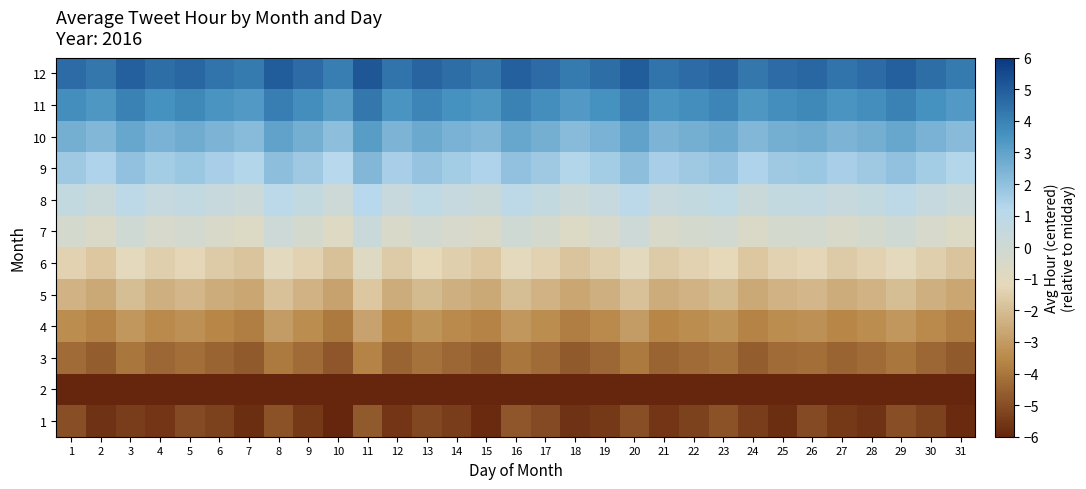

Reading left to right, extract all data points from this chart.

1: 1=-5.0	2=-5.7	3=-5.4	4=-5.6	5=-5.1	6=-5.3	7=-5.8	8=-4.9	9=-5.5	10=-6.0	11=-4.7	12=-5.6	13=-5.2	14=-5.4	15=-5.9	16=-4.8	17=-5.1	18=-5.7	19=-5.5	20=-5.0	21=-5.6	22=-5.3	23=-4.9	24=-5.4	25=-5.8	26=-5.1	27=-5.5	28=-5.7	29=-5.0	30=-5.3	31=-5.9
2: 1=-6.4	2=-6.7	3=-6.2	4=-6.5	5=-6.6	6=-6.3	7=-6.8	8=-6.1	9=-6.5	10=-6.9	11=-6.0	12=-6.6	13=-6.3	14=-6.4	15=-6.7	16=-6.2	17=-6.5	18=-6.8	19=-6.4	20=-6.1	21=-6.6	22=-6.4	23=-6.2	24=-6.7	25=-6.5	26=-6.3	27=-6.6	28=-6.4	29=-6.2	30=-6.5	31=-6.8
3: 1=-4.3	2=-4.6	3=-4.0	4=-4.4	5=-4.2	6=-4.5	7=-4.7	8=-3.9	9=-4.3	10=-4.8	11=-3.7	12=-4.5	13=-4.1	14=-4.4	15=-4.6	16=-4.0	17=-4.3	18=-4.7	19=-4.4	20=-3.9	21=-4.5	22=-4.3	23=-4.1	24=-4.6	25=-4.3	26=-4.2	27=-4.5	28=-4.3	29=-4.0	30=-4.4	31=-4.7
4: 1=-3.4	2=-3.7	3=-3.1	4=-3.5	5=-3.3	6=-3.6	7=-3.8	8=-3.0	9=-3.4	10=-3.9	11=-2.8	12=-3.6	13=-3.2	14=-3.5	15=-3.7	16=-3.1	17=-3.4	18=-3.8	19=-3.5	20=-3.0	21=-3.6	22=-3.4	23=-3.2	24=-3.7	25=-3.4	26=-3.3	27=-3.6	28=-3.4	29=-3.1	30=-3.5	31=-3.8
5: 1=-2.3	2=-2.6	3=-2.0	4=-2.4	5=-2.2	6=-2.5	7=-2.7	8=-1.9	9=-2.3	10=-2.8	11=-1.7	12=-2.5	13=-2.1	14=-2.4	15=-2.6	16=-2.0	17=-2.3	18=-2.7	19=-2.4	20=-1.9	21=-2.5	22=-2.3	23=-2.1	24=-2.6	25=-2.3	26=-2.2	27=-2.5	28=-2.3	29=-2.0	30=-2.4	31=-2.7
6: 1=-1.4	2=-1.7	3=-1.1	4=-1.5	5=-1.3	6=-1.6	7=-1.8	8=-1.0	9=-1.4	10=-1.9	11=-0.8	12=-1.6	13=-1.2	14=-1.5	15=-1.7	16=-1.1	17=-1.4	18=-1.8	19=-1.5	20=-1.0	21=-1.6	22=-1.4	23=-1.2	24=-1.7	25=-1.4	26=-1.3	27=-1.6	28=-1.4	29=-1.1	30=-1.5	31=-1.8
7: 1=-0.3	2=-0.6	3=0.0	4=-0.4	5=-0.2	6=-0.5	7=-0.7	8=0.1	9=-0.3	10=-0.8	11=0.3	12=-0.5	13=-0.1	14=-0.4	15=-0.6	16=0.0	17=-0.3	18=-0.7	19=-0.4	20=0.1	21=-0.5	22=-0.3	23=-0.1	24=-0.6	25=-0.3	26=-0.2	27=-0.5	28=-0.3	29=0.0	30=-0.4	31=-0.7
8: 1=0.6	2=0.3	3=0.9	4=0.5	5=0.7	6=0.4	7=0.2	8=1.0	9=0.6	10=0.1	11=1.2	12=0.4	13=0.8	14=0.5	15=0.3	16=0.9	17=0.6	18=0.2	19=0.5	20=1.0	21=0.4	22=0.6	23=0.8	24=0.3	25=0.6	26=0.7	27=0.4	28=0.6	29=0.9	30=0.5	31=0.2
9: 1=1.7	2=1.4	3=2.0	4=1.6	5=1.8	6=1.5	7=1.3	8=2.1	9=1.7	10=1.2	11=2.3	12=1.5	13=1.9	14=1.6	15=1.4	16=2.0	17=1.7	18=1.3	19=1.6	20=2.1	21=1.5	22=1.7	23=1.9	24=1.4	25=1.7	26=1.8	27=1.5	28=1.7	29=2.0	30=1.6	31=1.3
10: 1=2.6	2=2.3	3=2.9	4=2.5	5=2.7	6=2.4	7=2.2	8=3.0	9=2.6	10=2.1	11=3.2	12=2.4	13=2.8	14=2.5	15=2.3	16=2.9	17=2.6	18=2.2	19=2.5	20=3.0	21=2.4	22=2.6	23=2.8	24=2.3	25=2.6	26=2.7	27=2.4	28=2.6	29=2.9	30=2.5	31=2.2
11: 1=3.7	2=3.4	3=4.0	4=3.6	5=3.8	6=3.5	7=3.3	8=4.1	9=3.7	10=3.2	11=4.3	12=3.5	13=3.9	14=3.6	15=3.4	16=4.0	17=3.7	18=3.3	19=3.6	20=4.1	21=3.5	22=3.7	23=3.9	24=3.4	25=3.7	26=3.8	27=3.5	28=3.7	29=4.0	30=3.6	31=3.3
12: 1=4.6	2=4.3	3=4.9	4=4.5	5=4.7	6=4.4	7=4.2	8=5.0	9=4.6	10=4.1	11=5.2	12=4.4	13=4.8	14=4.5	15=4.3	16=4.9	17=4.6	18=4.2	19=4.5	20=5.0	21=4.4	22=4.6	23=4.8	24=4.3	25=4.6	26=4.7	27=4.4	28=4.6	29=4.9	30=4.5	31=4.2